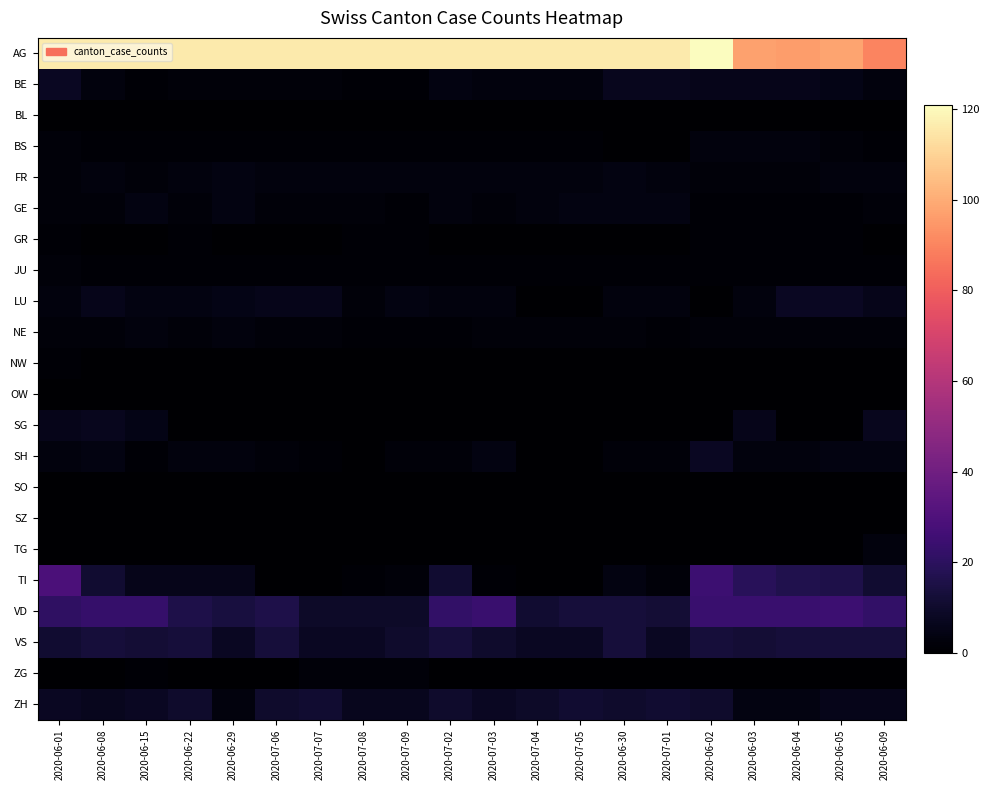

At how many categories does at least one series exceed 103?

16